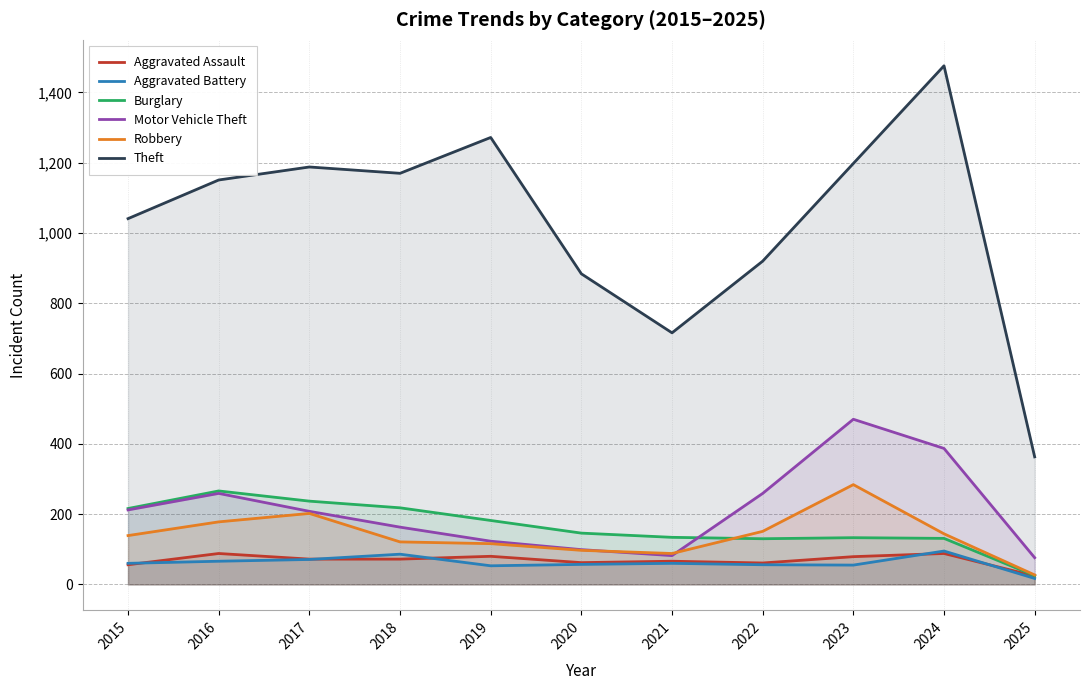

At which category does Aggravated Assault reach its first local valley?

2020